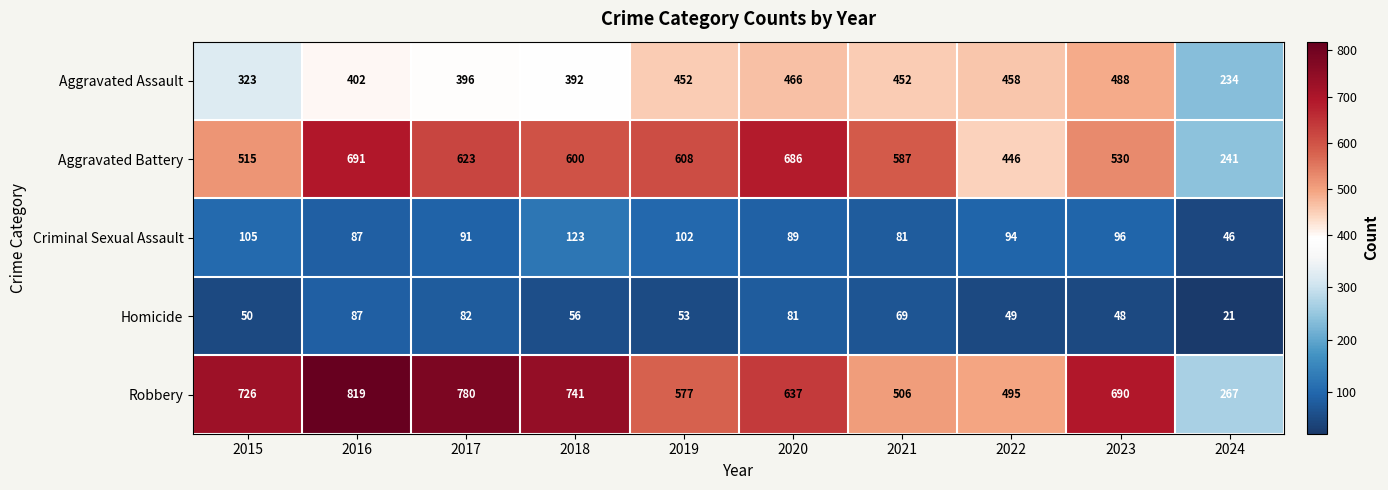

Which series has the largest total across all categories?

Robbery